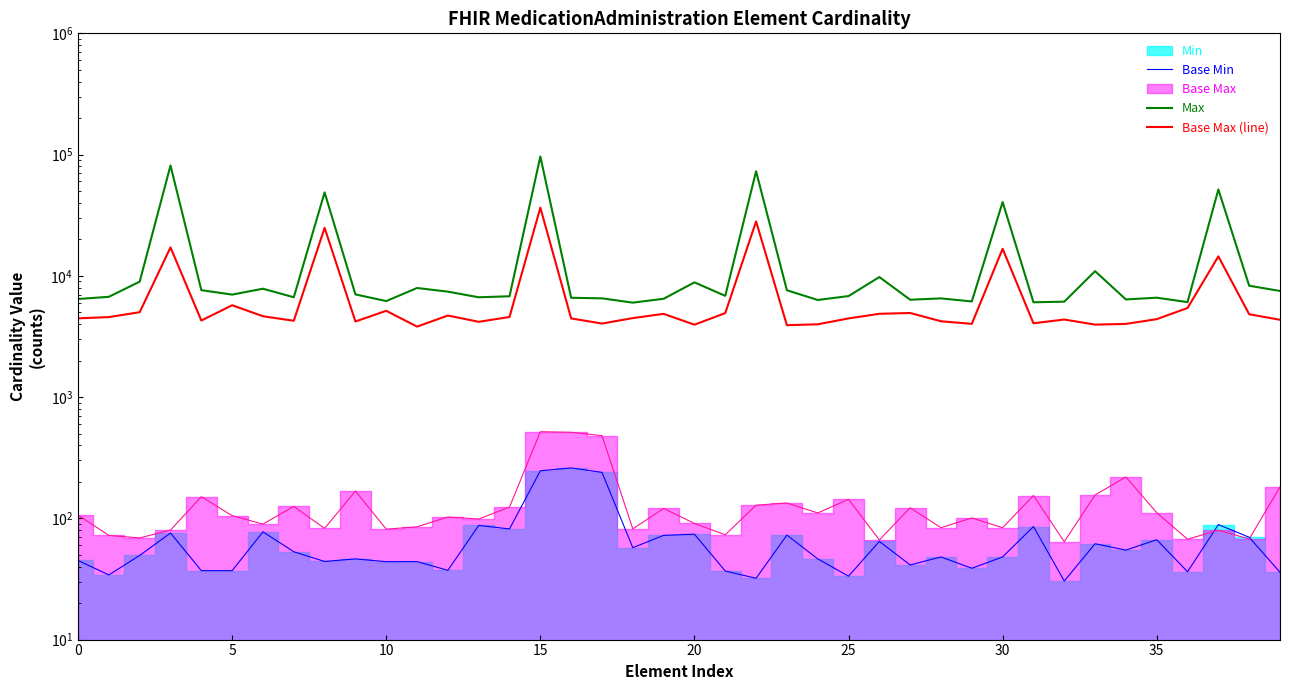

True or false: Base Min has more than 2 points higher than both neighbors.

True